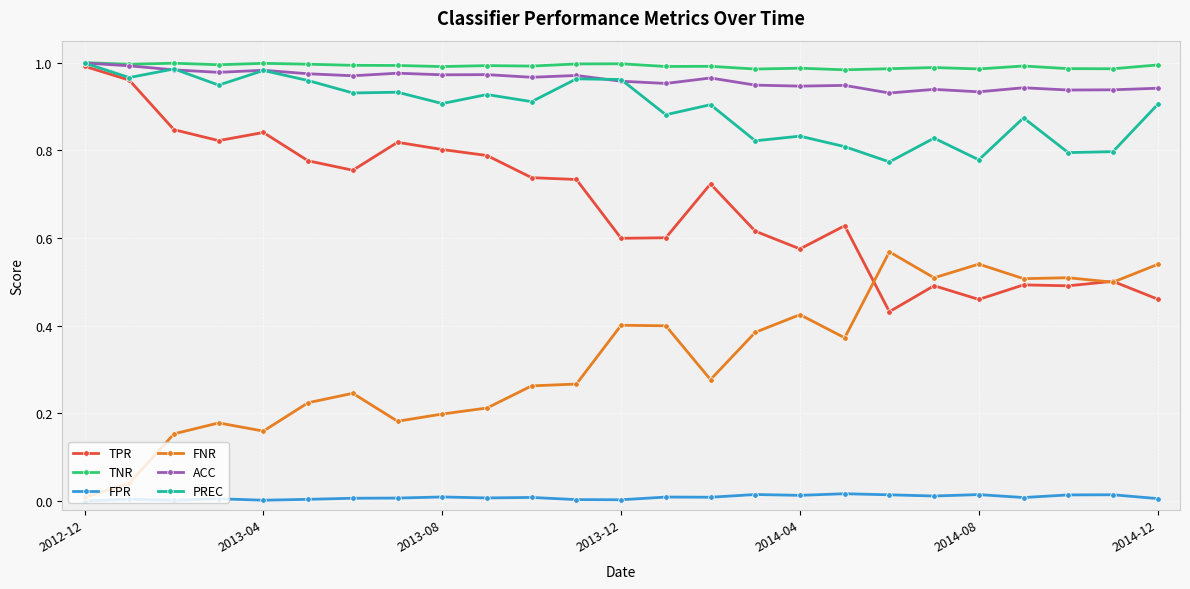

True or false: TNR has more than 0 points higher than both neighbors.

True